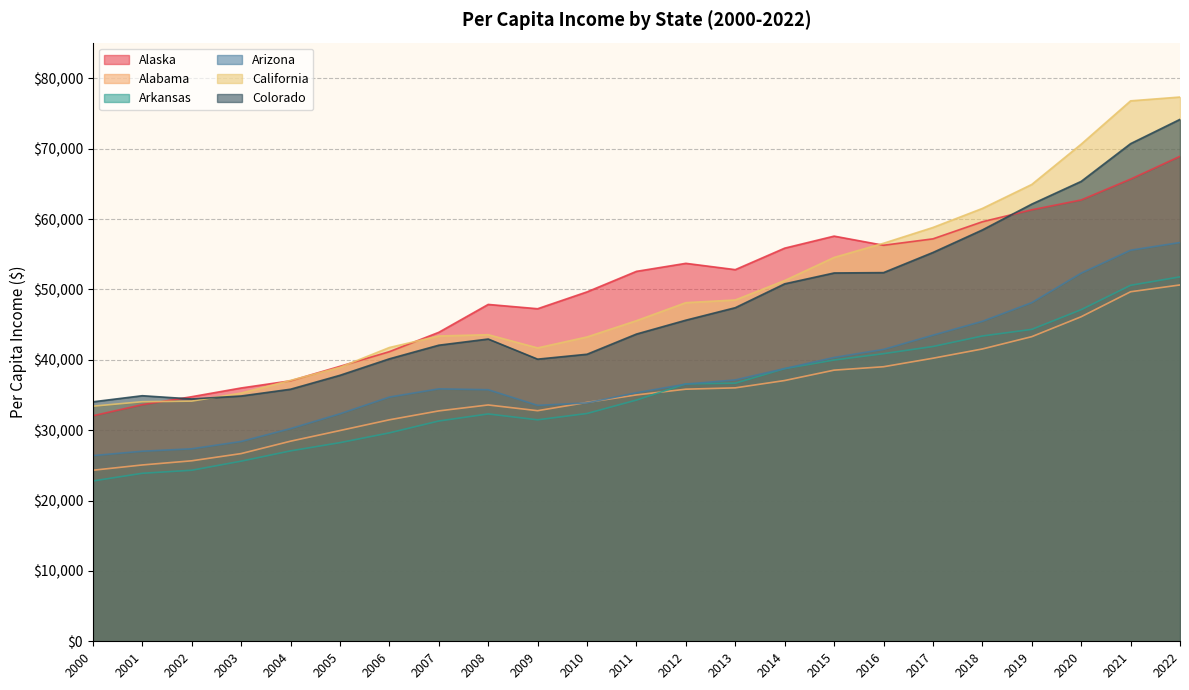

Where does the Arkansas series first go above 34279?

2012